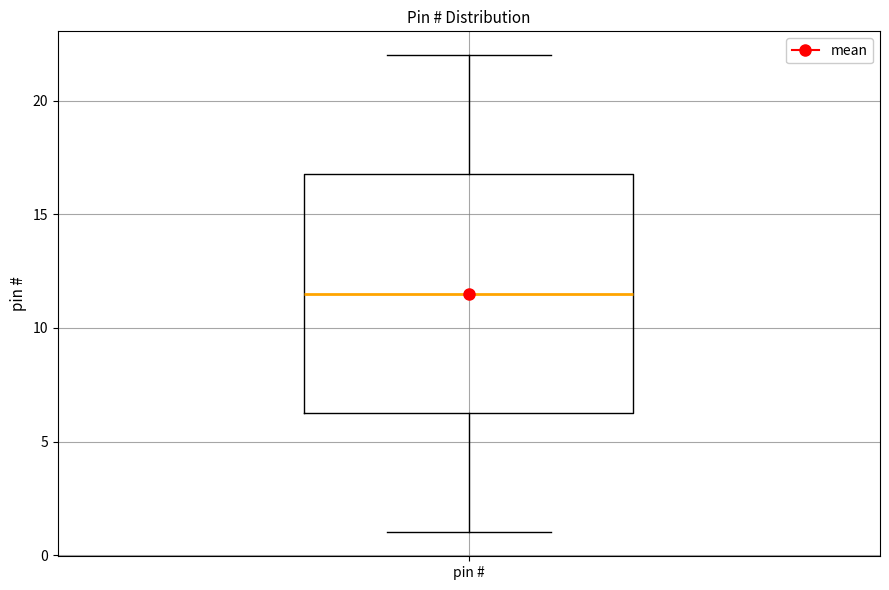

Read this box plot against the y-axis: the position of the median line, the range covered by the box, and the ends of both whiskers. The values are not printed on the chart, so give them approximately, as read against the axis.

median 11.5, box 6.5 to 17.0, whiskers 1.0 to 22.0